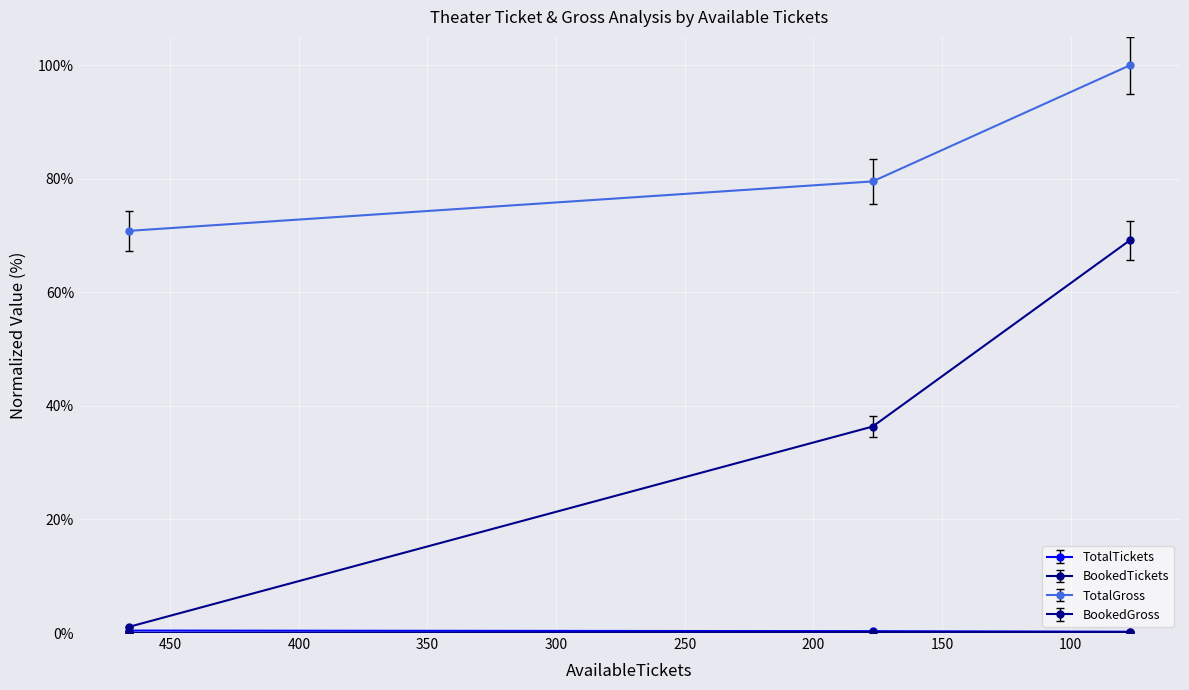

Does the chart display data point markers on the line(s)?

Yes